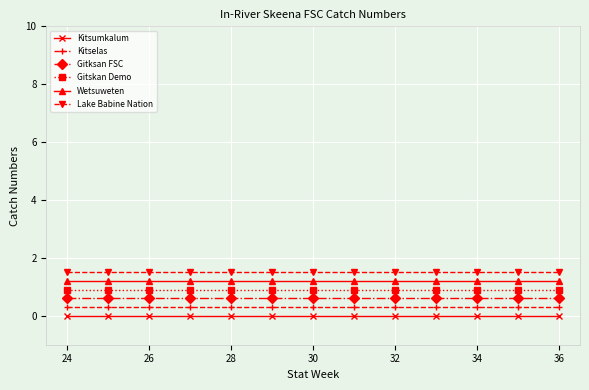

What is the sum of all Kitselas values?

3.9